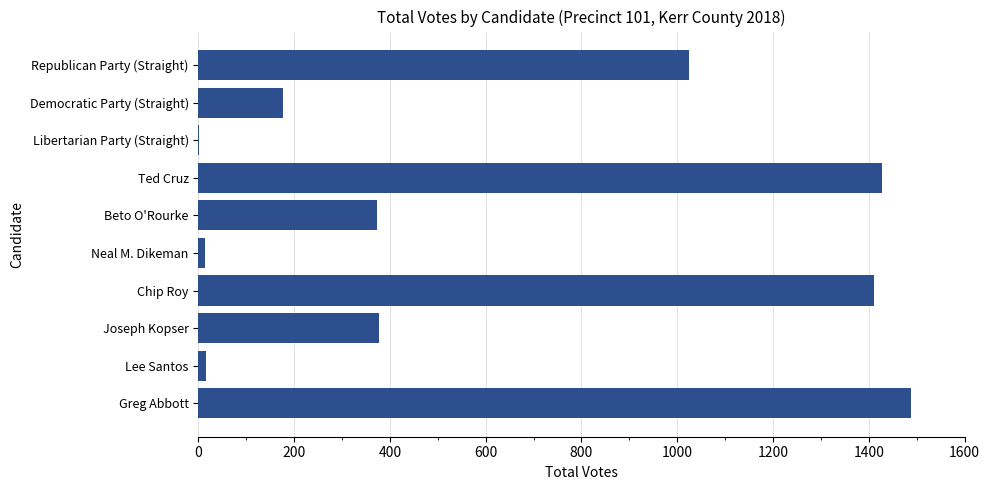

Where is the data nearest to the value 745?

Republican Party (Straight)